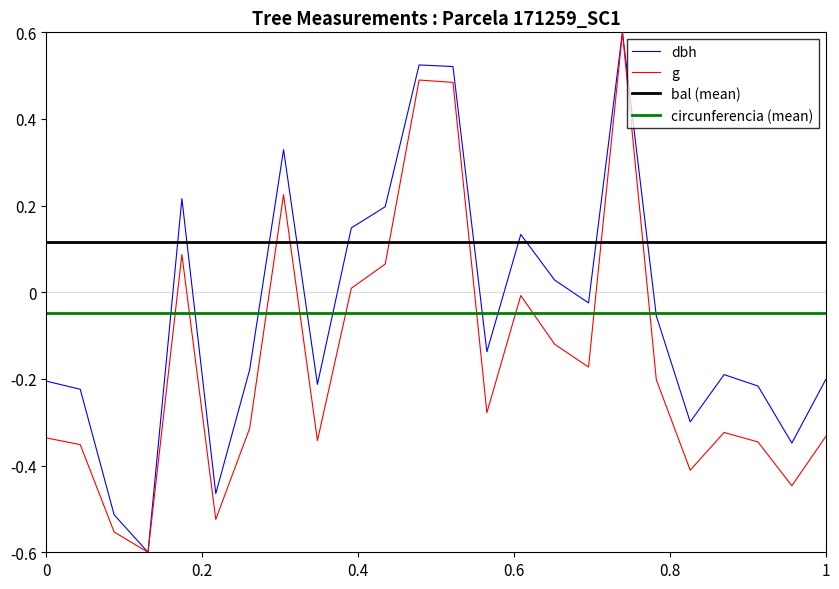

What is the highest value of the g series?

0.6